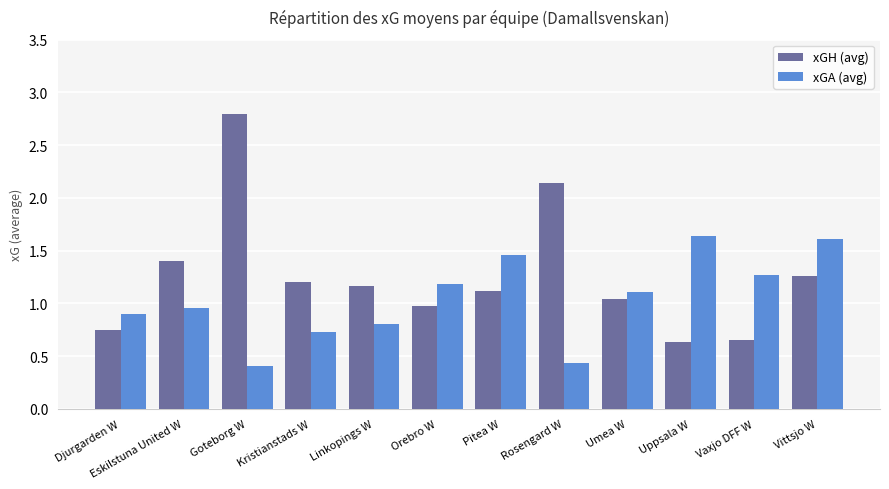

List the series in order of their overall mean, lowest first.

xGA (avg), xGH (avg)